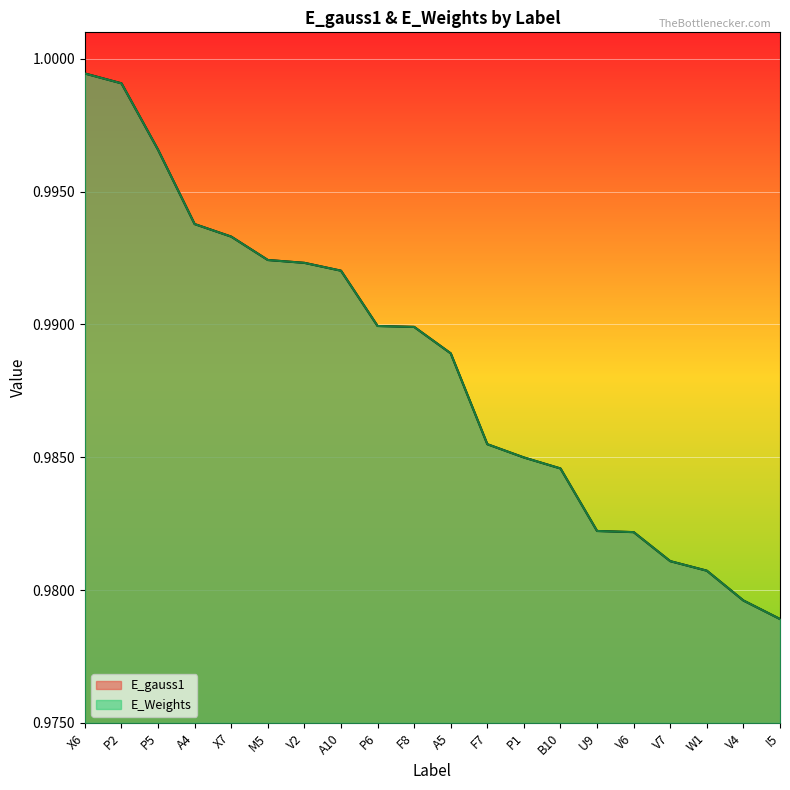

How many lines are shown in the chart?

2